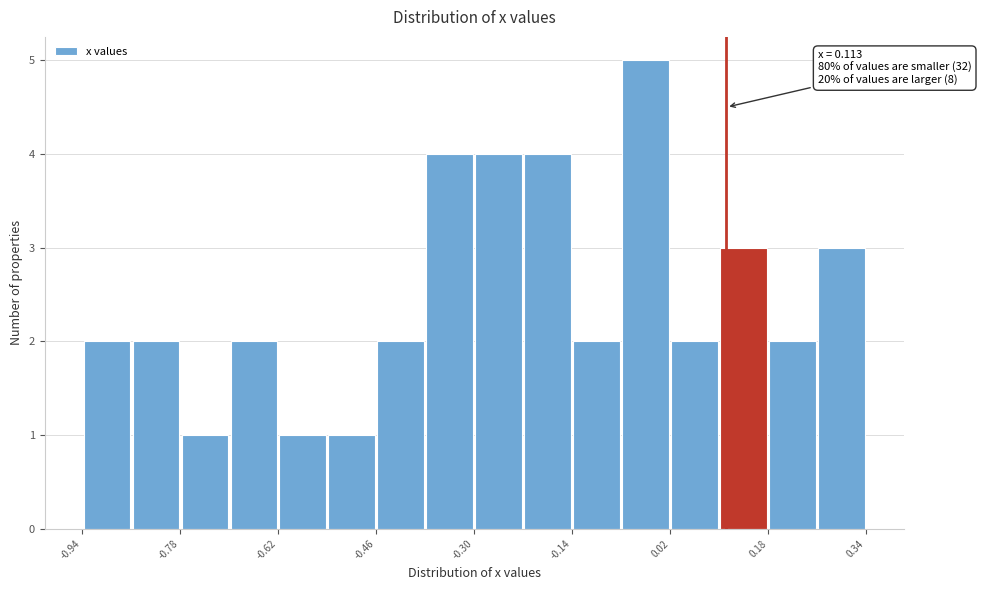

Which range on the x-axis has the tallest bar?

-0.06 to 0.02